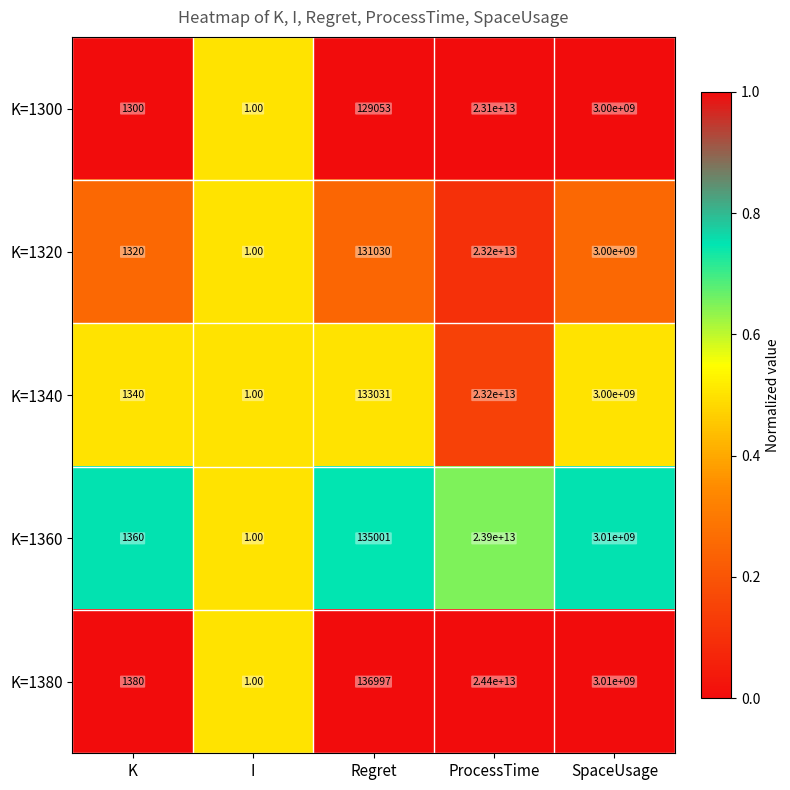

What is the difference between the second highest and minimum values in the K=1300 series?

2999999999